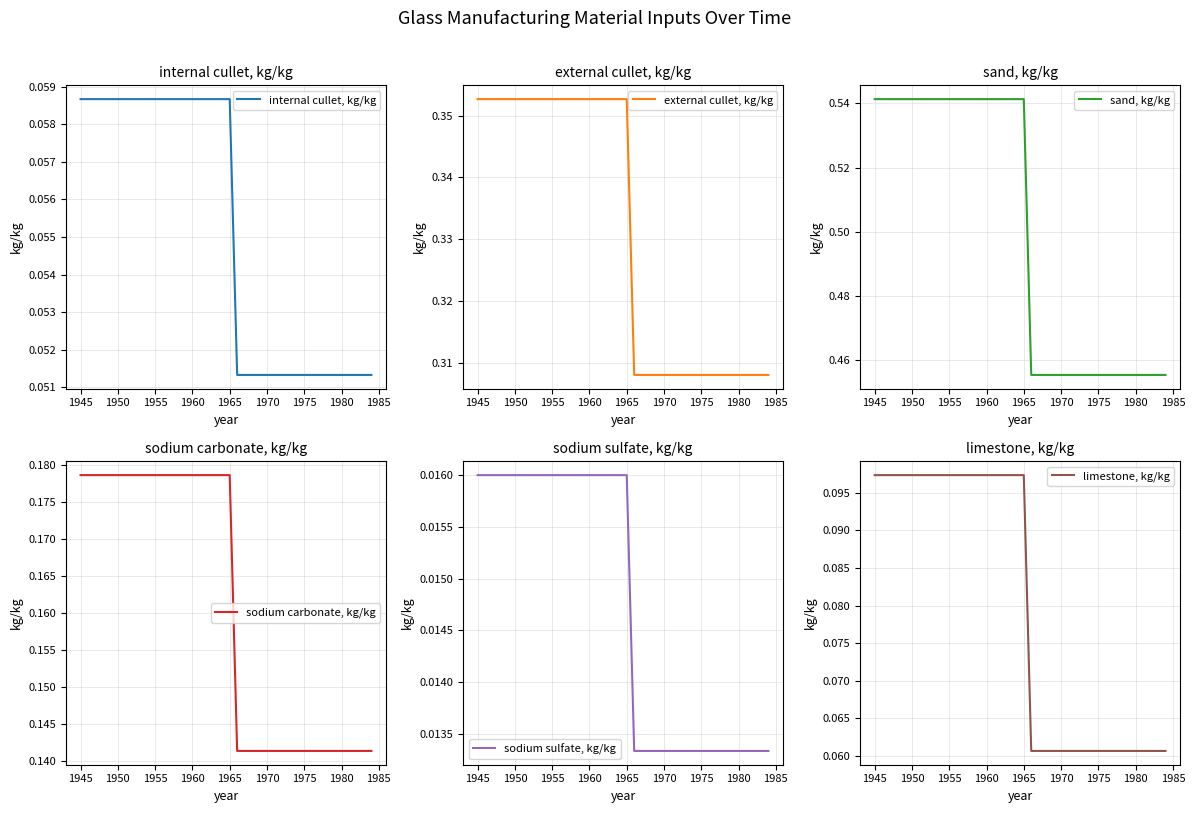

What is the difference between the second highest and second lowest values in the sand, kg/kg series?

0.1